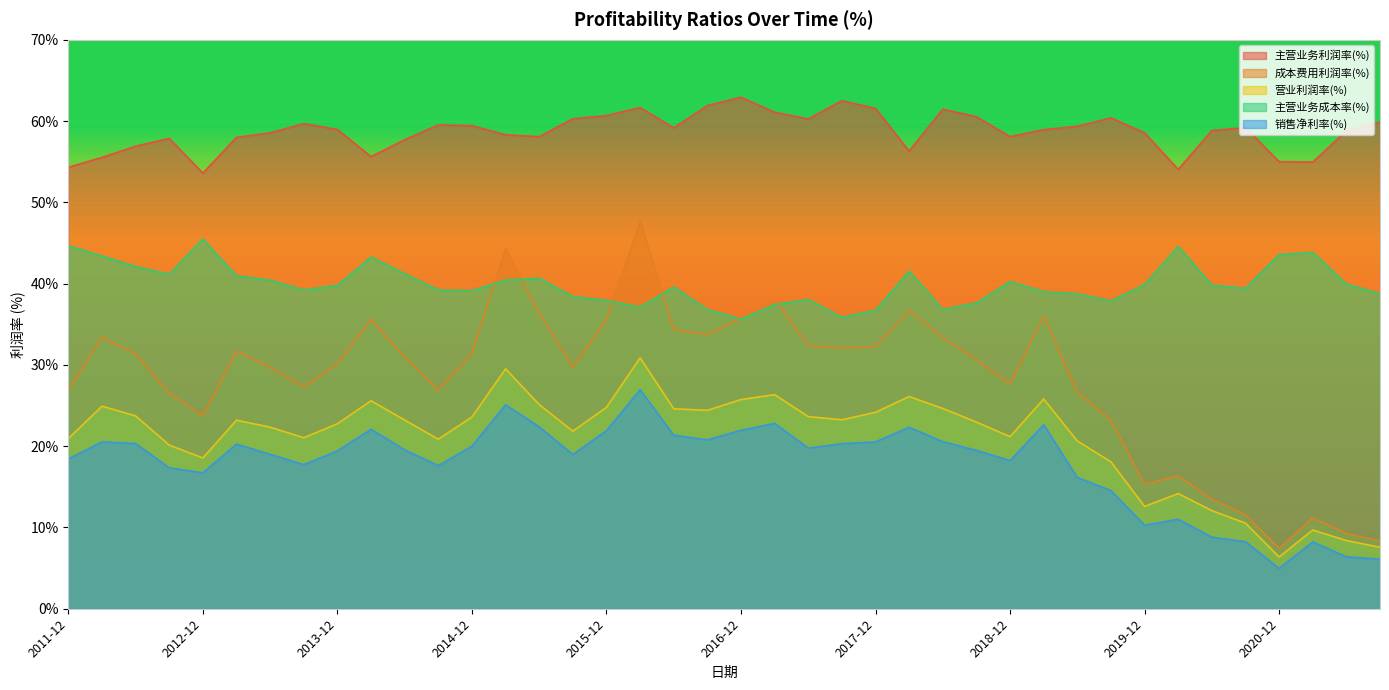

How many data points in 主营业务利润率(%) are above 58?

29